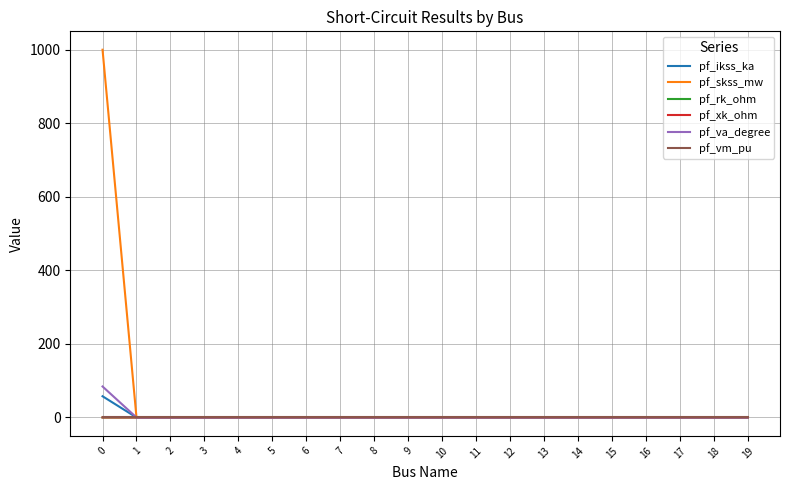

What is the greatest value displayed?

1000.0